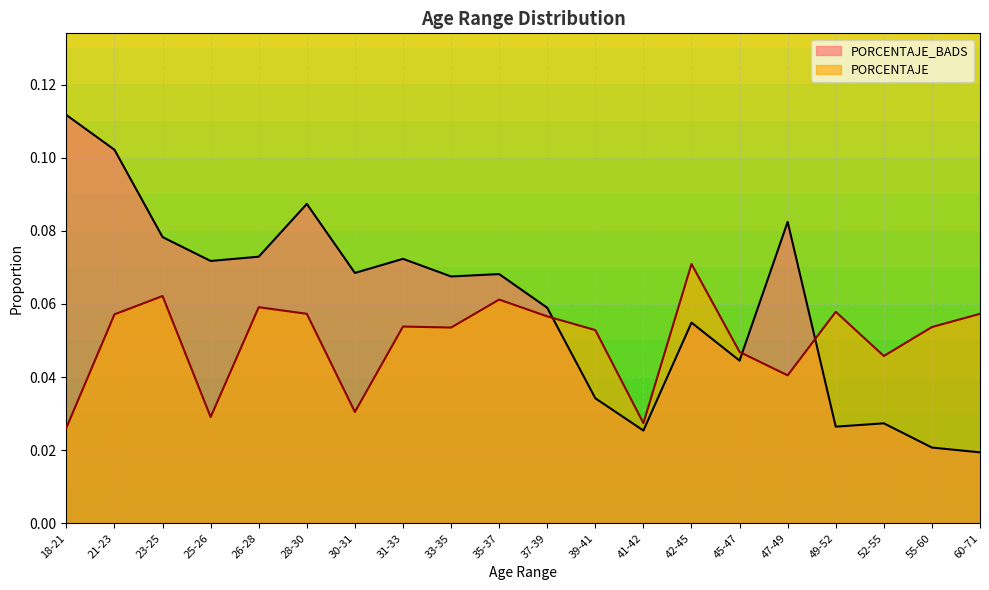

List the series in order of their overall mean, highest first.

PORCENTAJE_BADS, PORCENTAJE